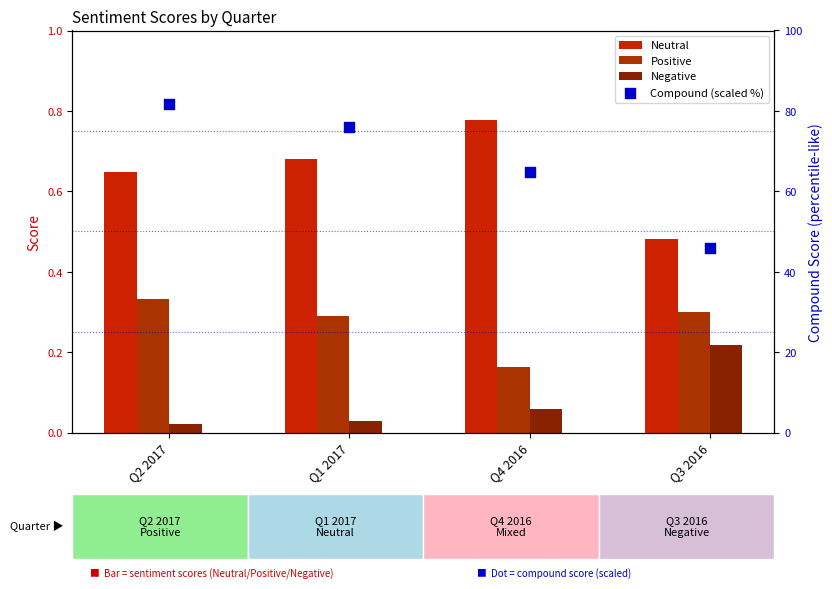

At how many categories does at least one series exceed 47?

3